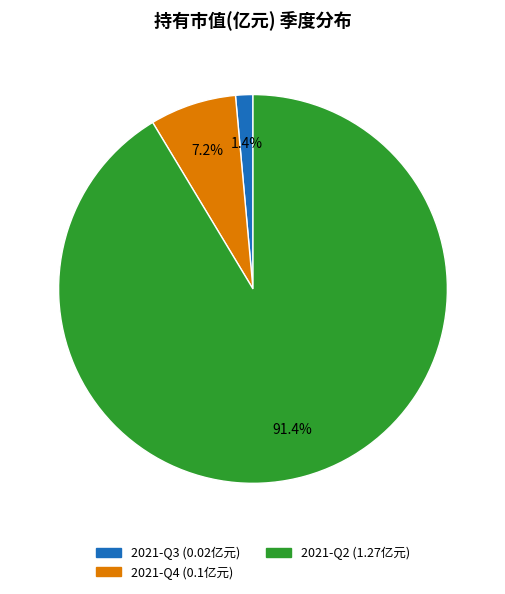

Which category has the biggest portion of the pie?

2021-Q2